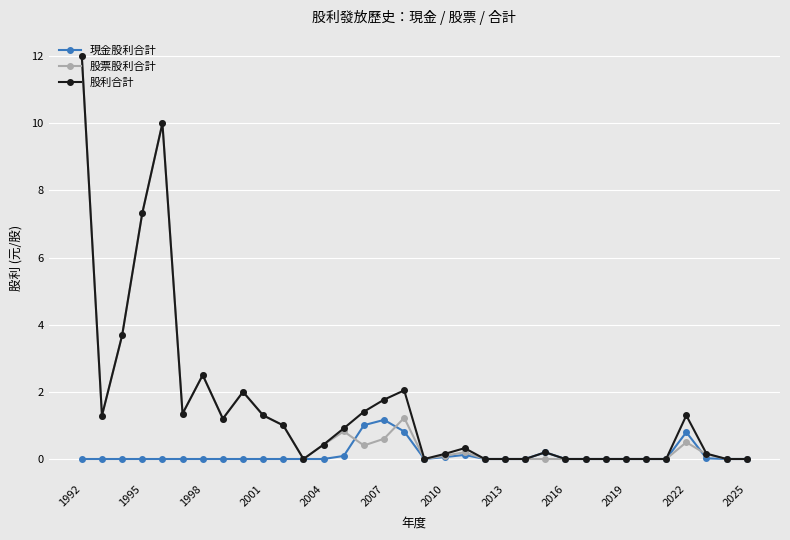

What is the value of the 股利合計 point at the 2nd from the left?

1.3